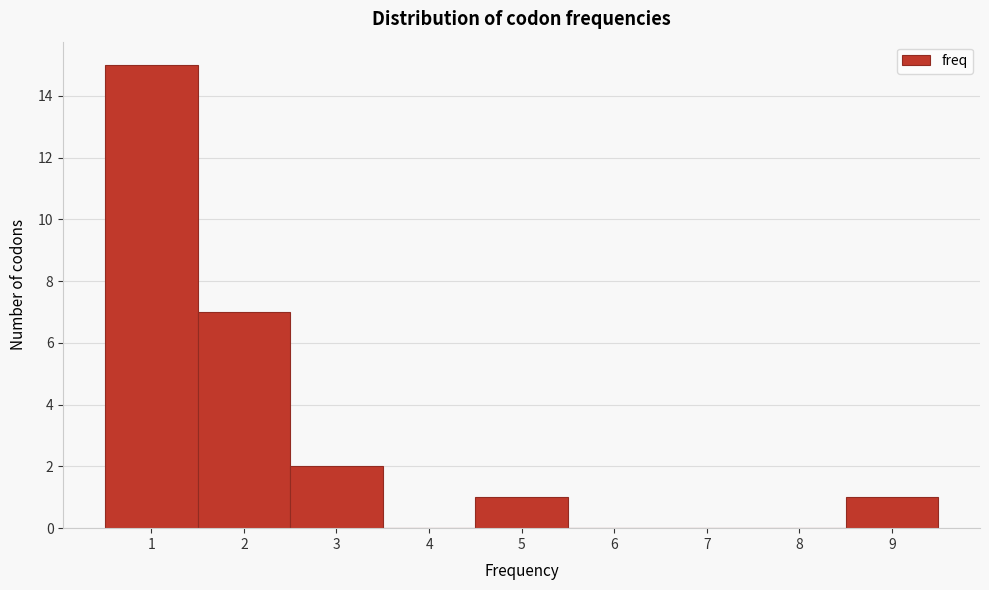

Reading left to right, transcribe this chart: for each bar, give the range it covers on the x-axis and its height. The values are not printed on the chart, so give them approximately, as read against the axis.

0.5 to 1.5: 15
1.5 to 2.5: 7
2.5 to 3.5: 2
3.5 to 4.5: 0
4.5 to 5.5: 1
5.5 to 6.5: 0
6.5 to 7.5: 0
7.5 to 8.5: 0
8.5 to 9.5: 1